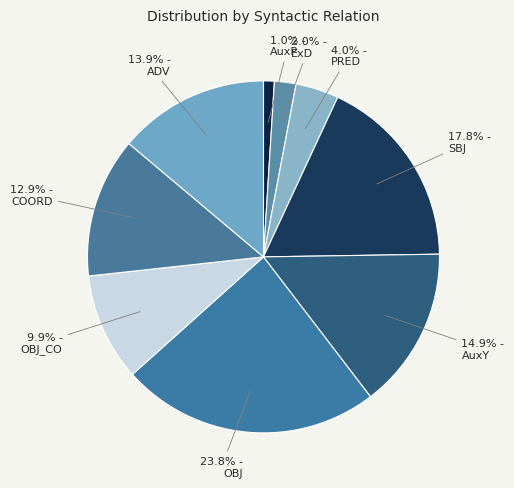

Is OBJ the majority of the pie?

No